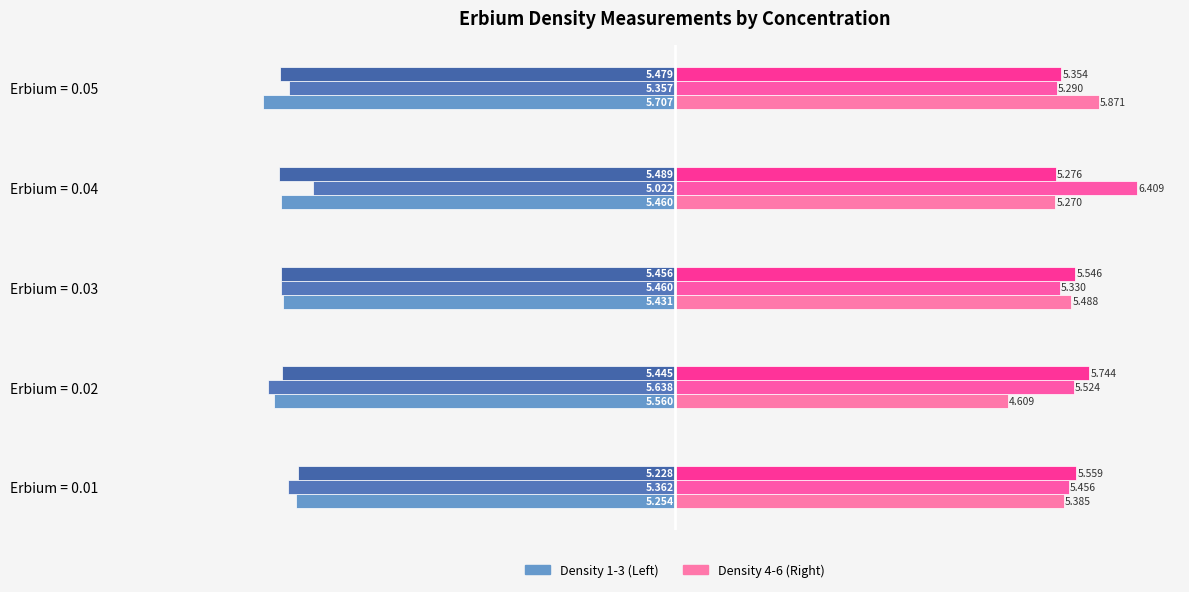

How many data points does each series have?

5